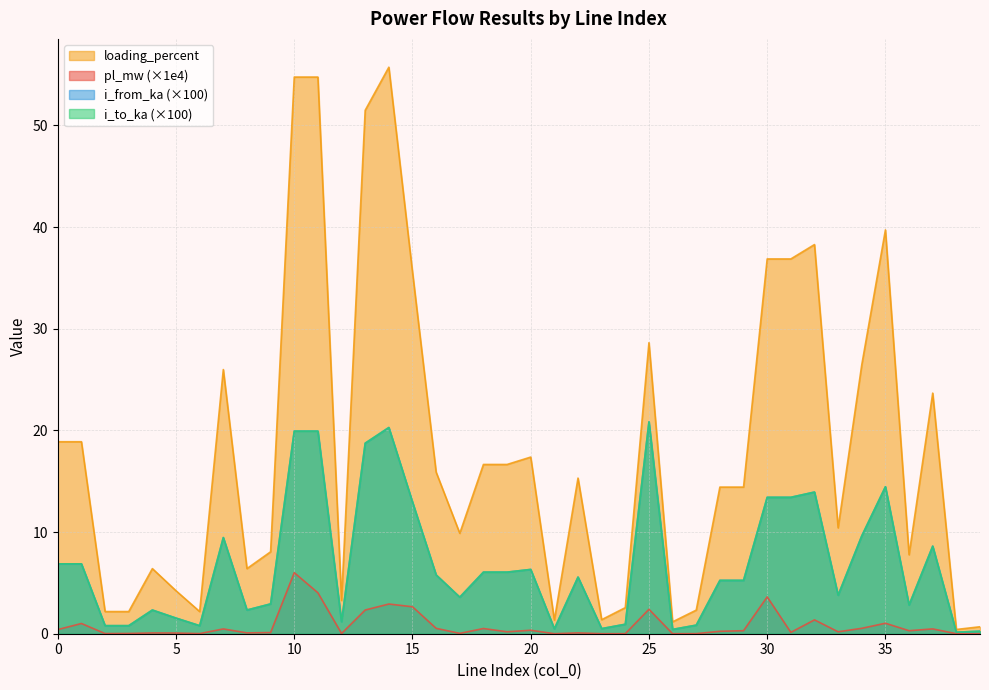

How many lines are shown in the chart?

4